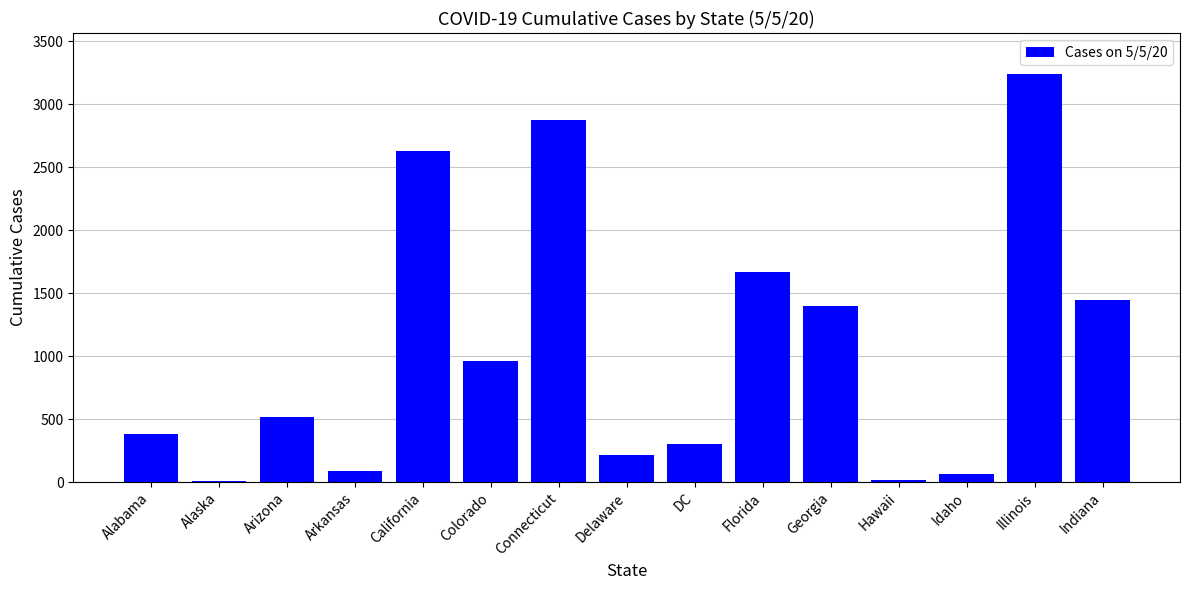

What is the difference between the values at Illinois and Hawaii?

3224